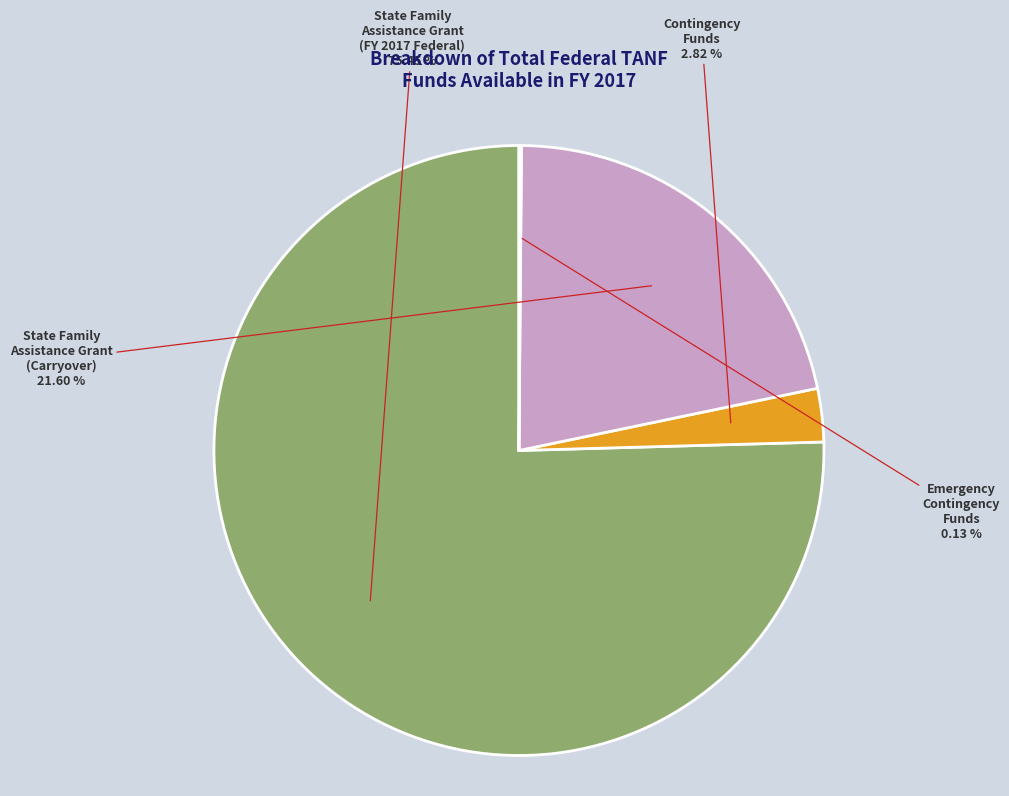

Is there a majority slice in this chart?

Yes